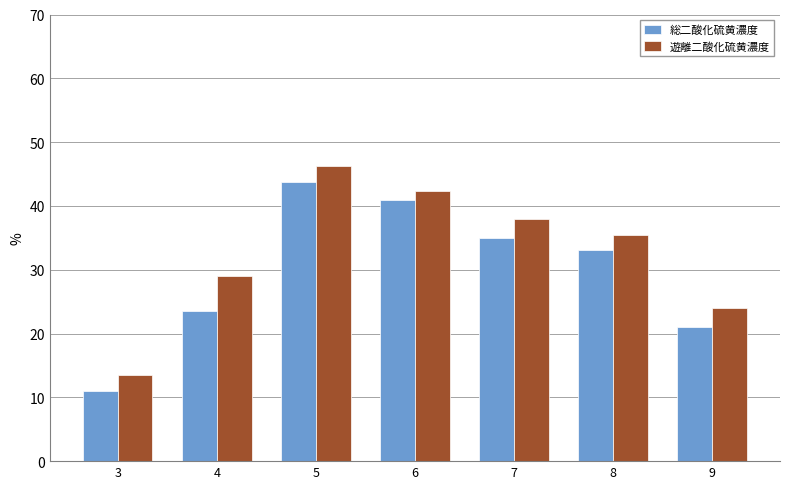

What is the total value across all series at 5?

89.9